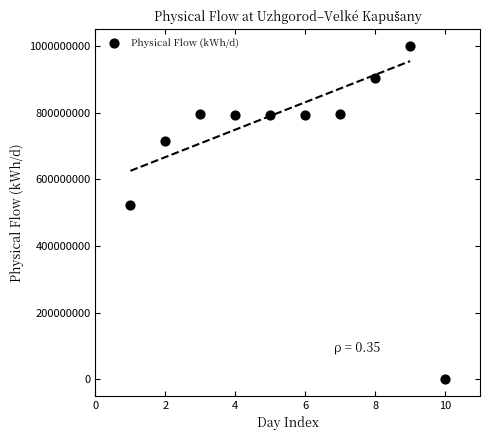

What is the range of Y values (max minus min)?

1001160959.5